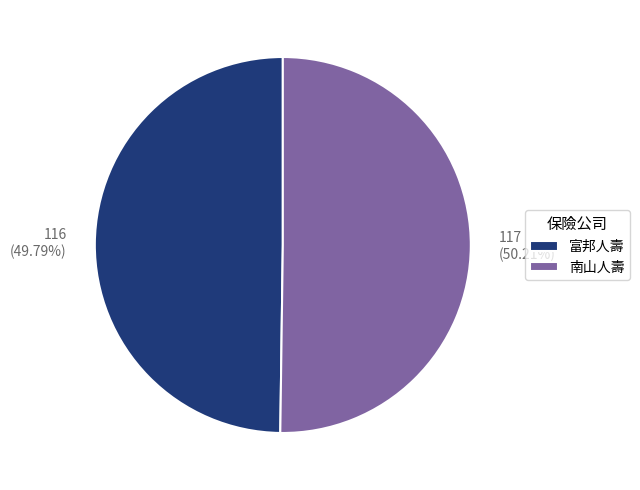

Is it true that 富邦人壽 is 50% of the pie?

True